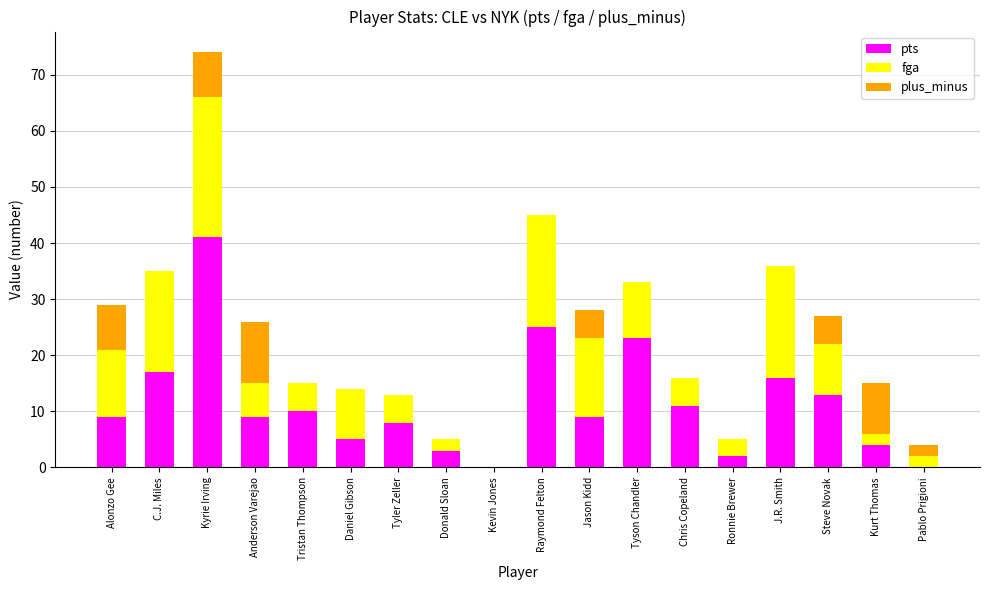

At which category is the sum across all series the highest?

Kyrie Irving